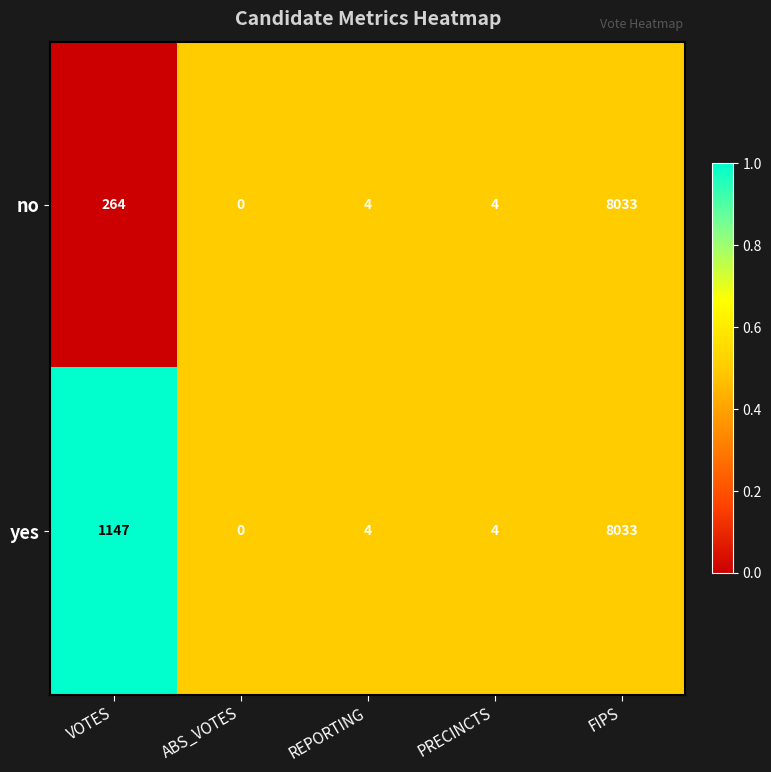

Which series has the largest total across all categories?

yes